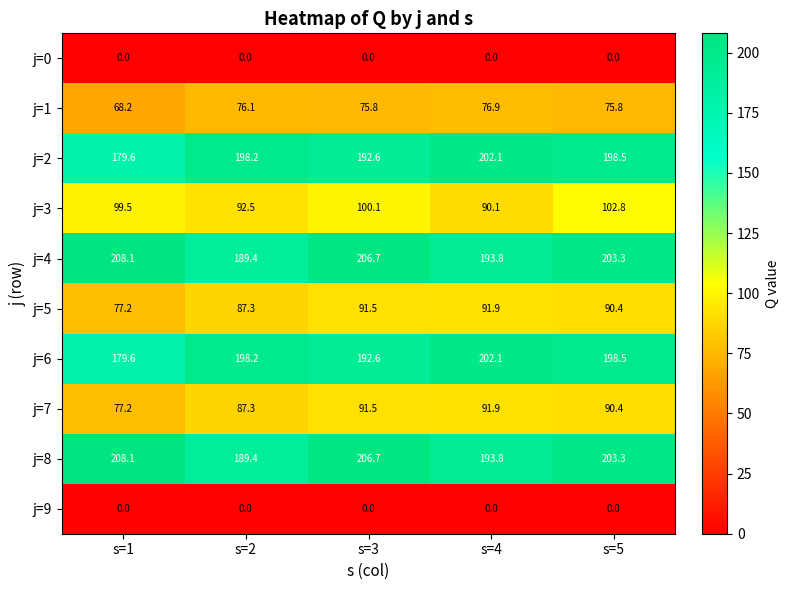

At which category is the sum across all series the highest?

s=5